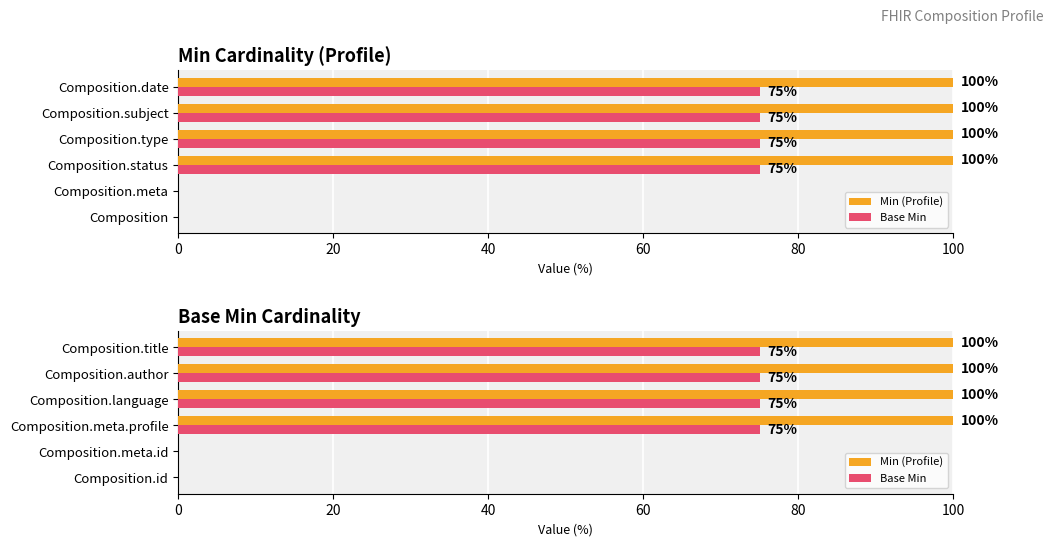

Which series changed the most between Composition.language and Composition.title?

Min (Profile)